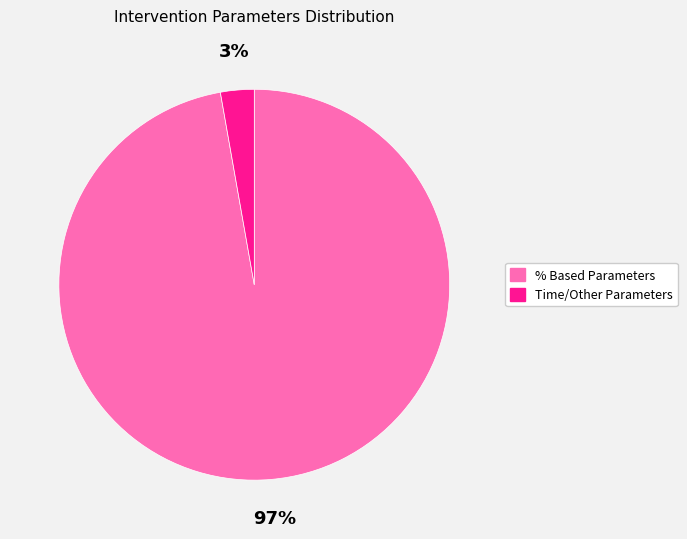

Does any single category account for the majority?

Yes